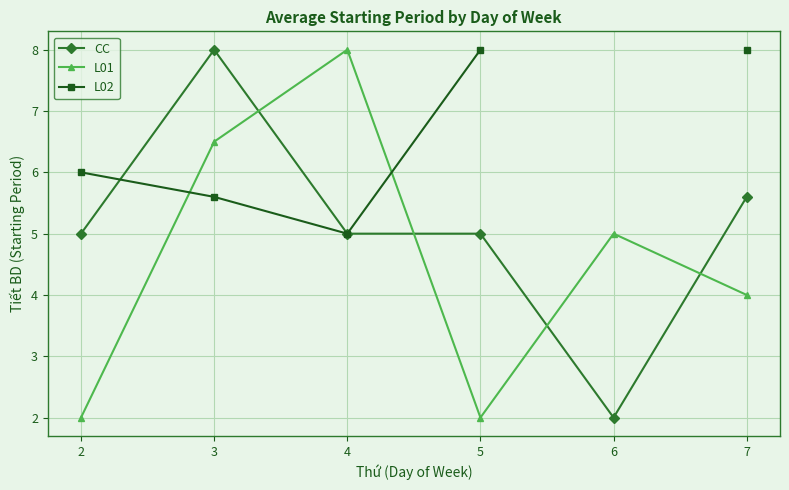

True or false: CC and L02 intersect in this chart.

True